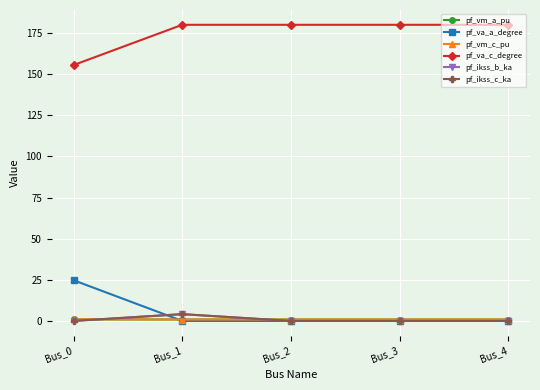

Does the chart have visible grid lines?

Yes